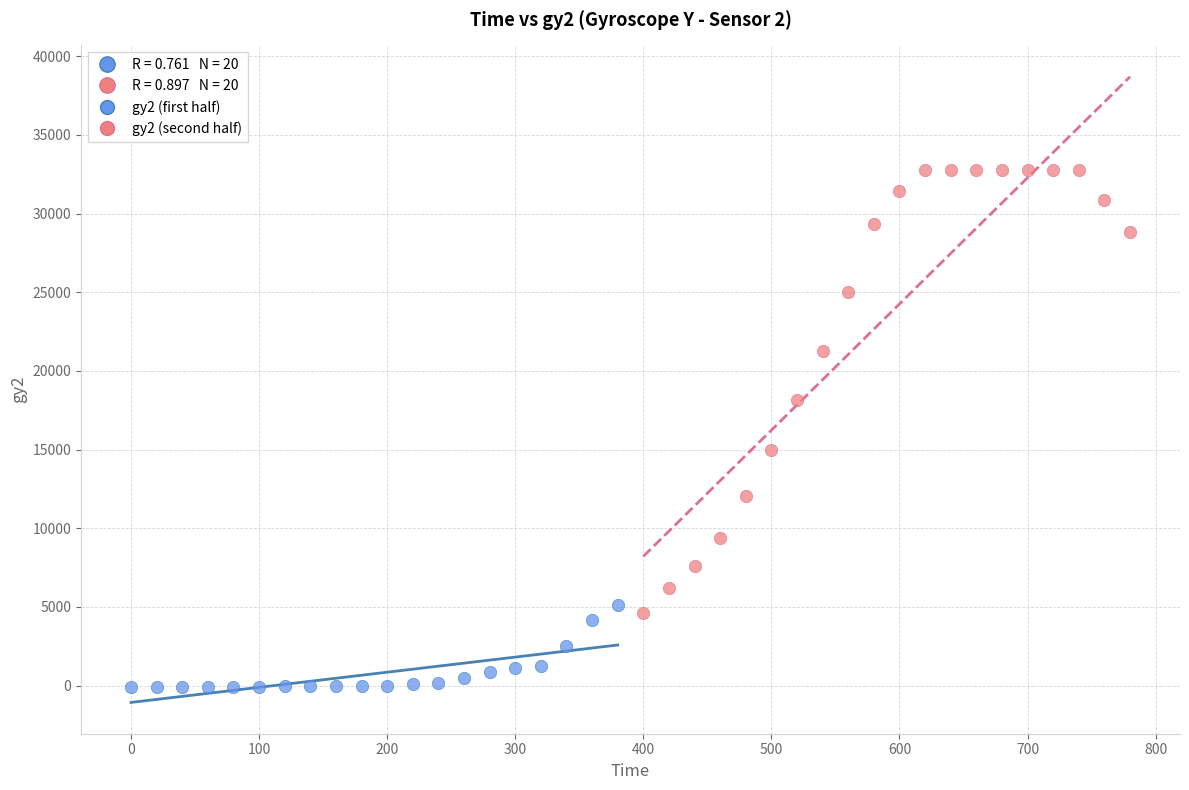

Which series contains the highest Y value?

gy2 (second half)